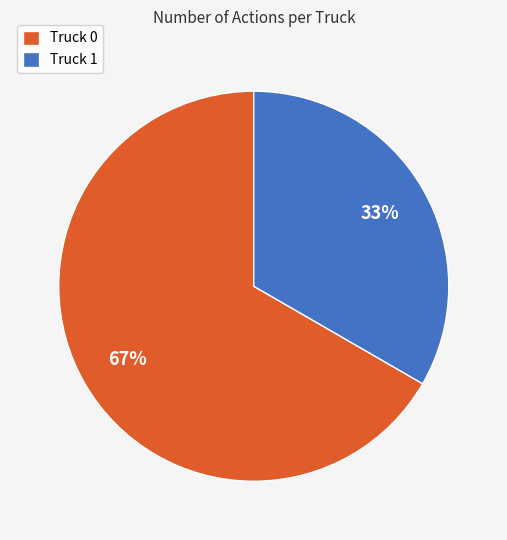

What is the ratio of the value at Truck 0 to the value at Truck 1?

2.0